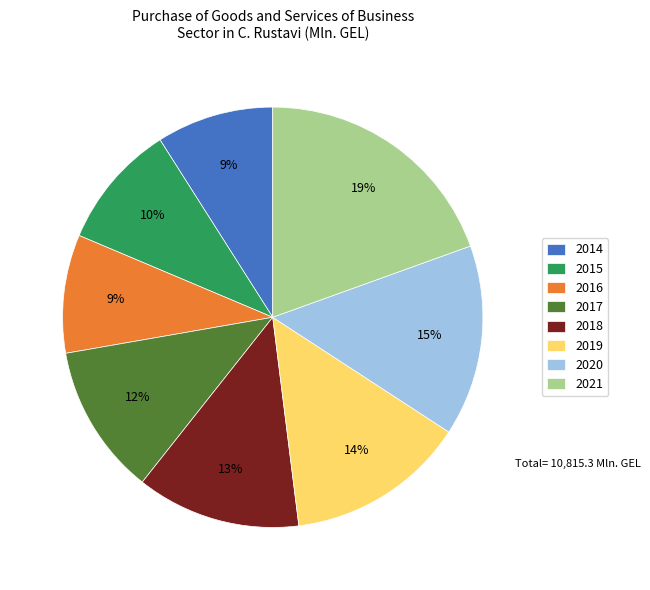

To the nearest percent, what portion does 2017 represent?

12%